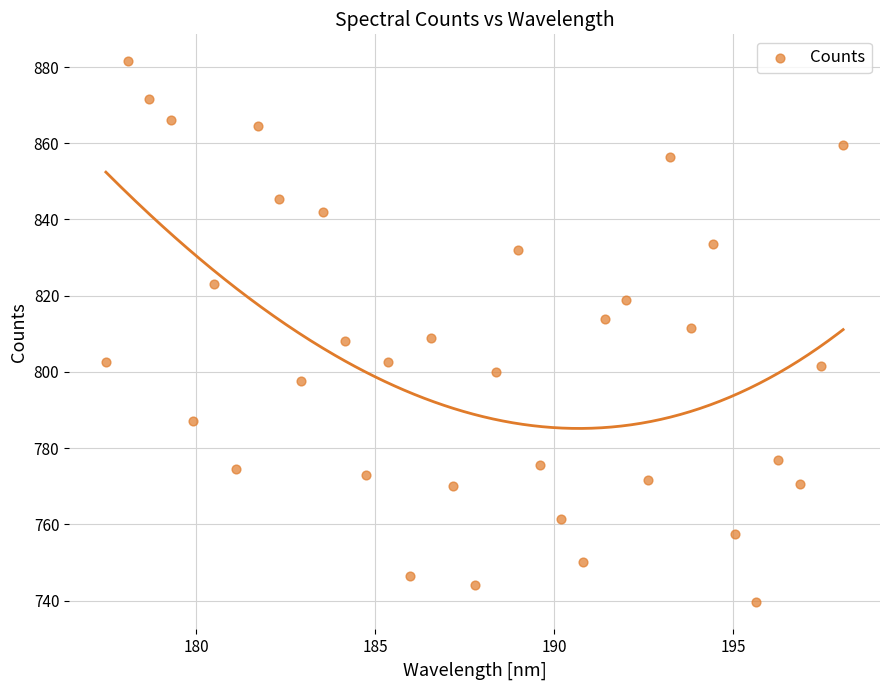

What is the range of X values (max minus min)?

20.6